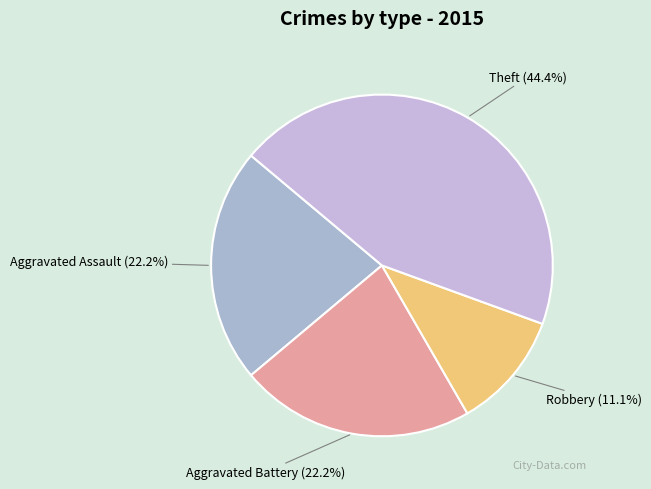

Which slice is the smallest?

Robbery